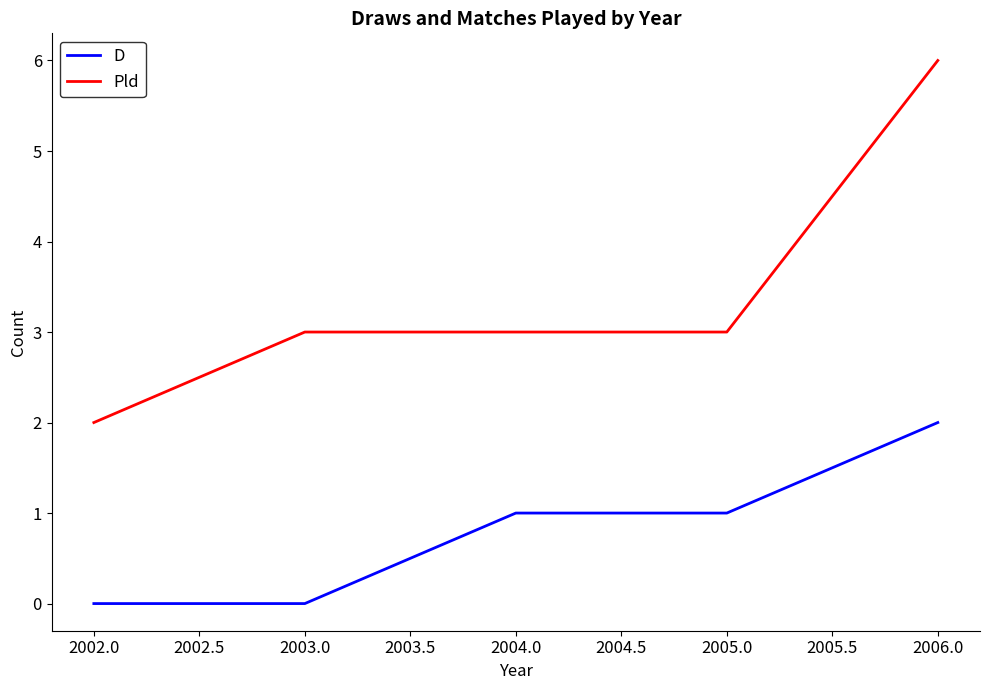

List the series in order of their peak value, lowest first.

D, Pld